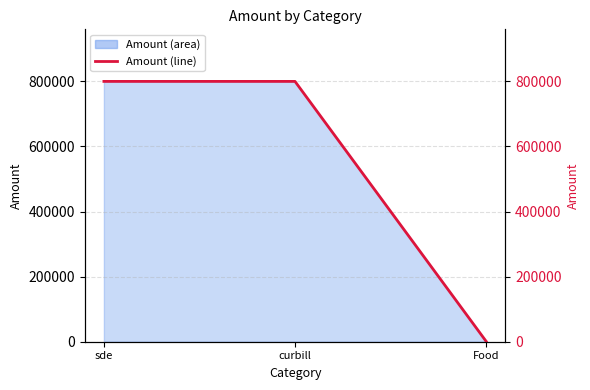

Rank the categories by value from highest to lowest.

sde, curbill, Food